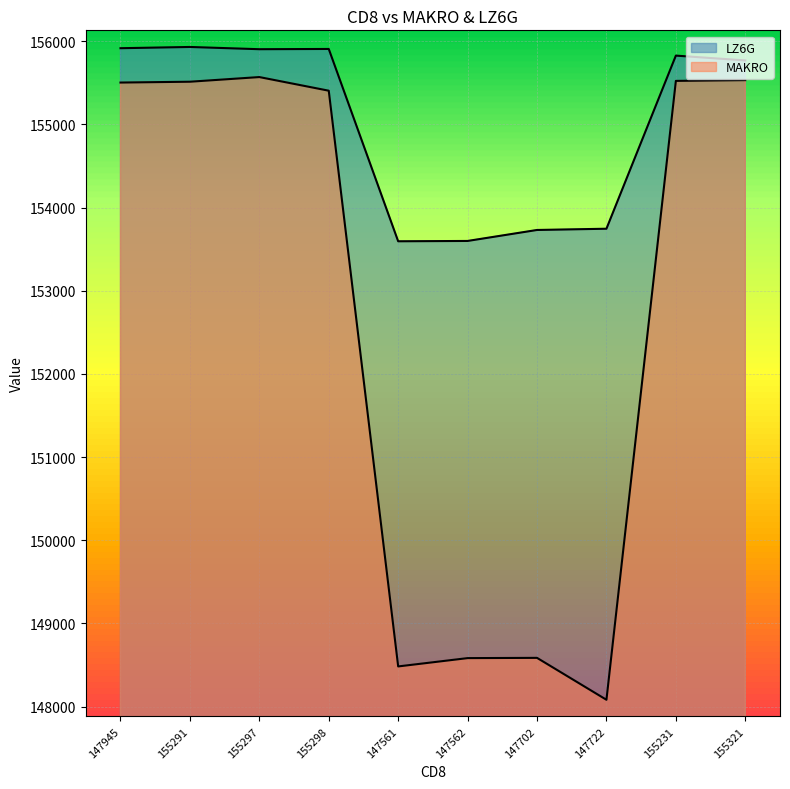

What is the approximate value of MAKRO at 147722?

148081